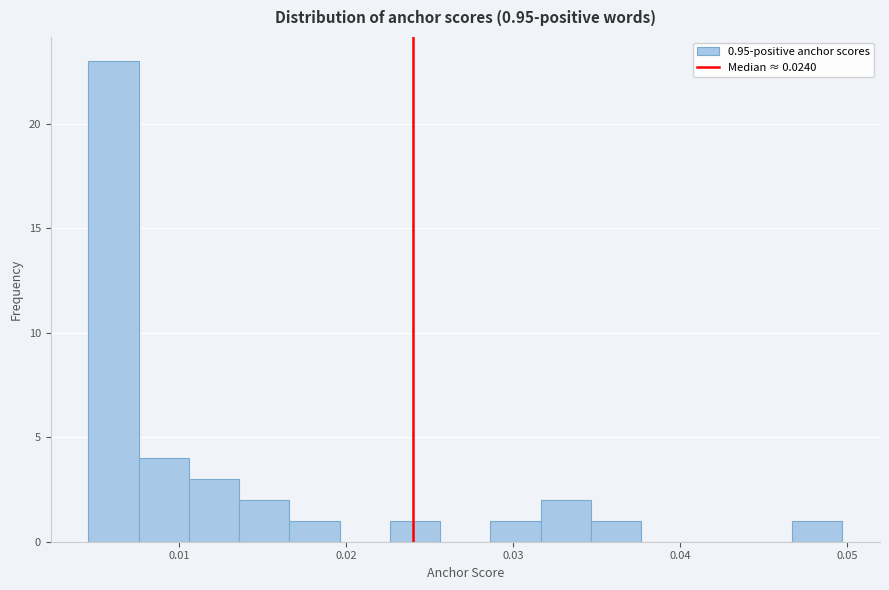

Read against the x-axis, roughly where is the centre of the tallest bar?

0.006